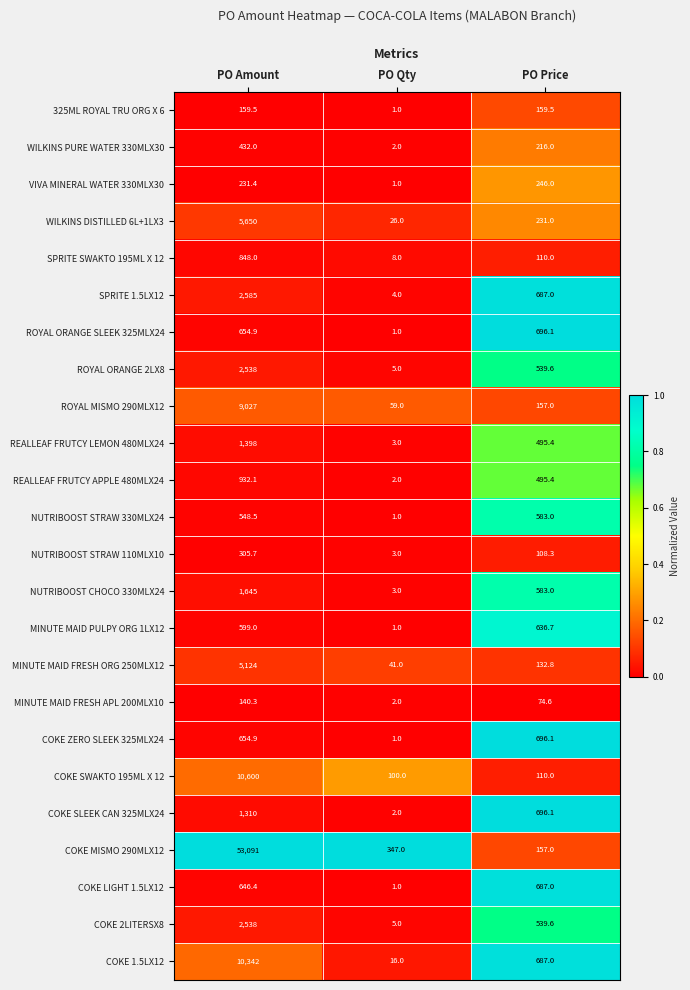

Where is ROYAL ORANGE SLEEK 325MLX24 nearest to the value 348?

PO Amount